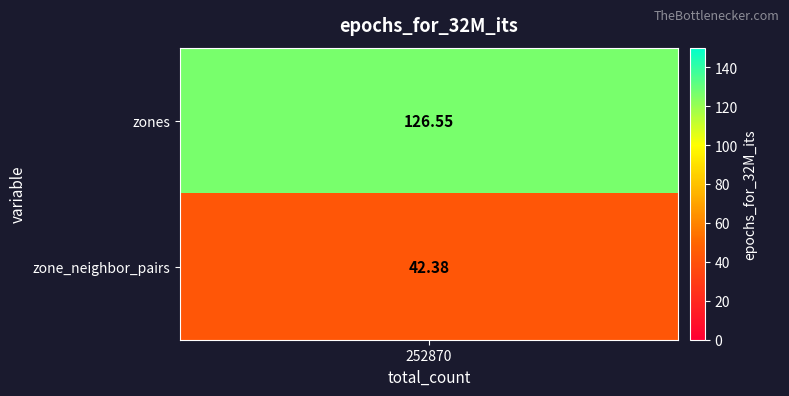

Rank the categories by value from lowest to highest.

zone_neighbor_pairs, zones